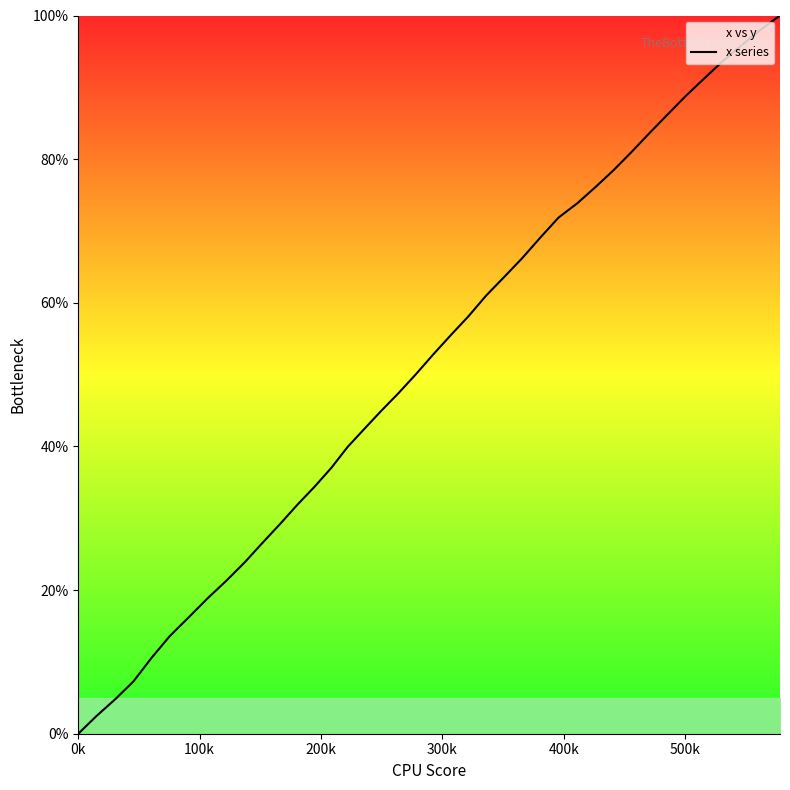

Count the number of data series in this chart.

1